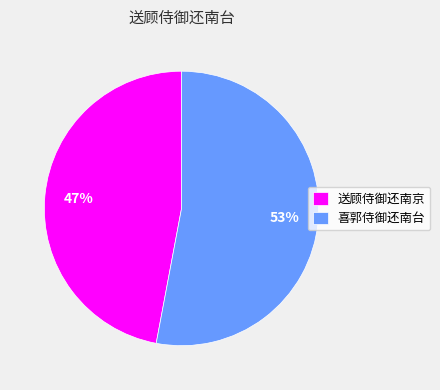

To the nearest percent, what is the combined percentage of 喜郭侍御还南台 and 送顾侍御还南京?

100%